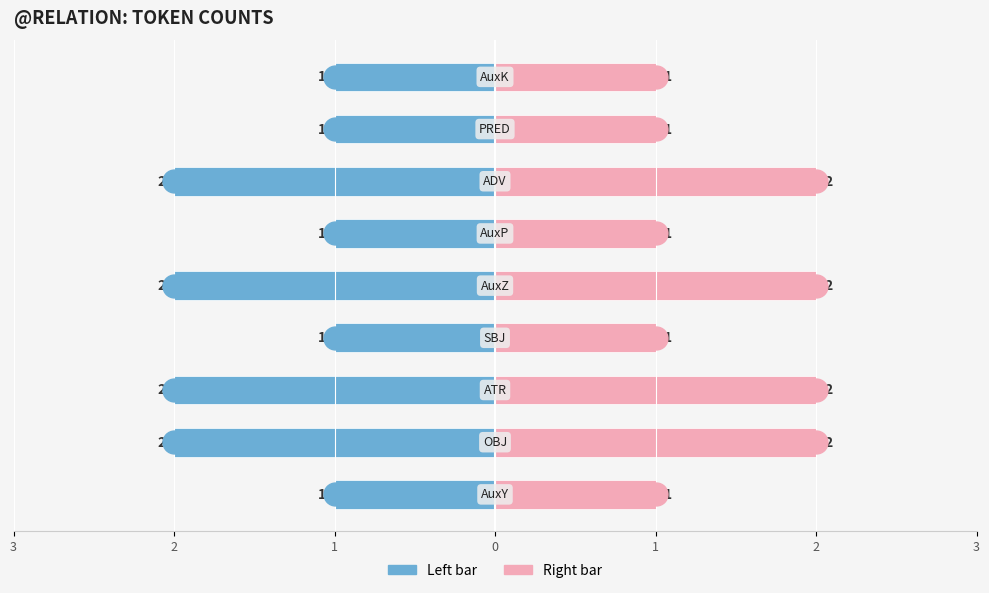

Which series has the largest total across all categories?

Right (odd index)